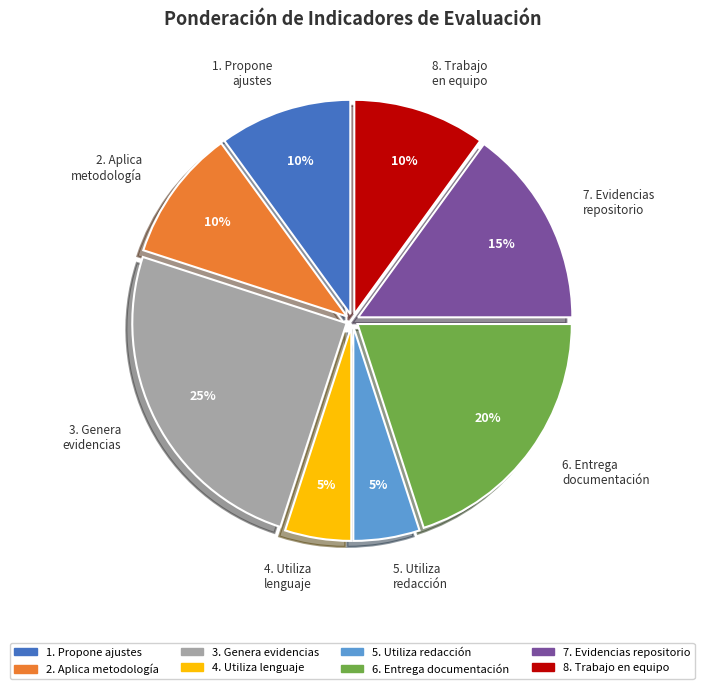

How many segments does this pie chart have?

8